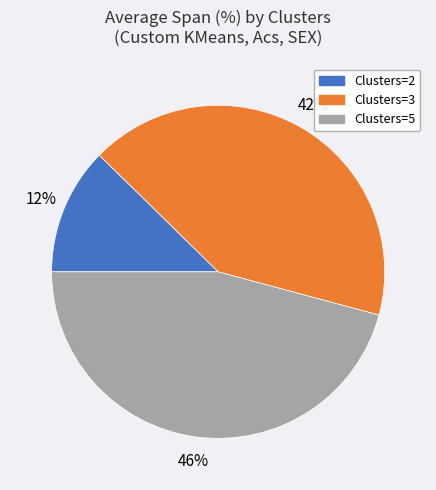

Is it true that Clusters=3 is 28% of the pie?

False